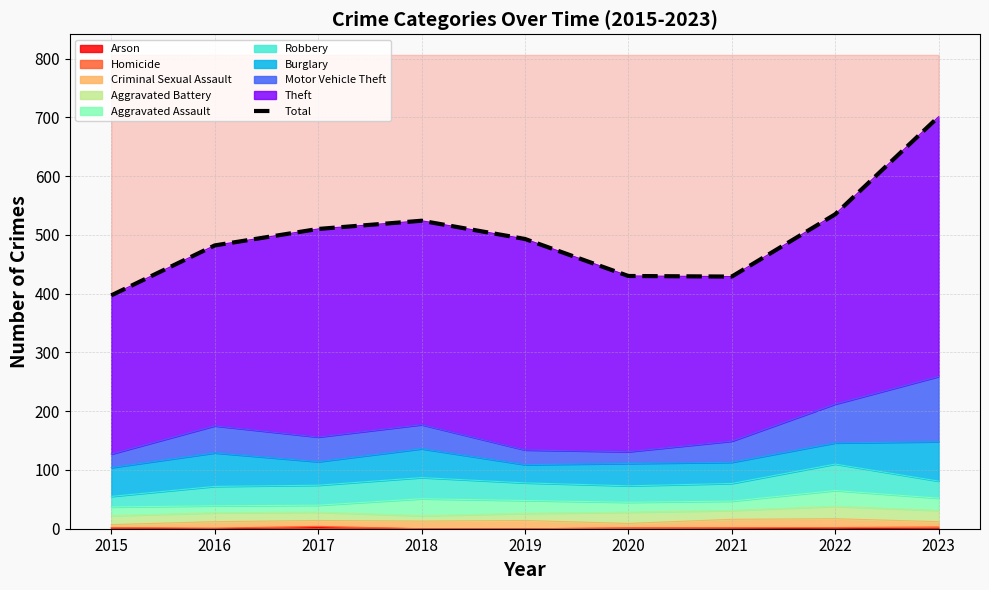

Which category has the highest value across all series?

2023